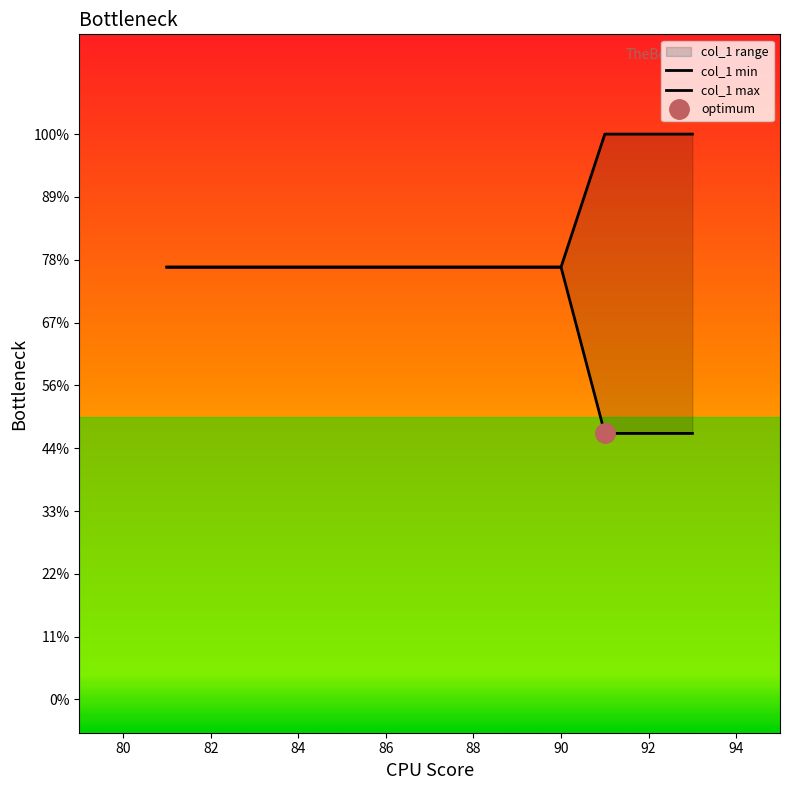

Rank the series by their average value, from lowest to highest.

col_1 min, col_1 max